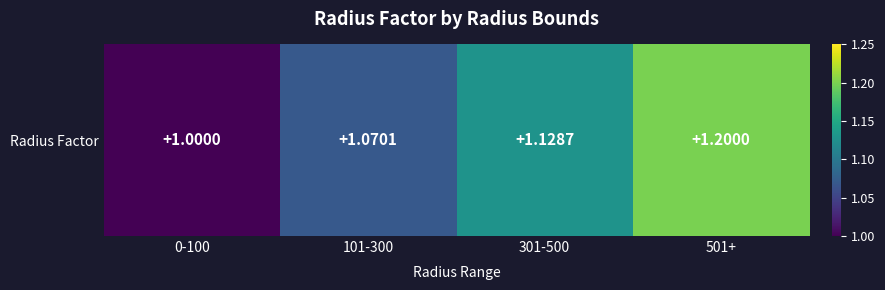

Reading left to right, what are all the values shown in this chart?

1.0	1.1	1.1	1.2